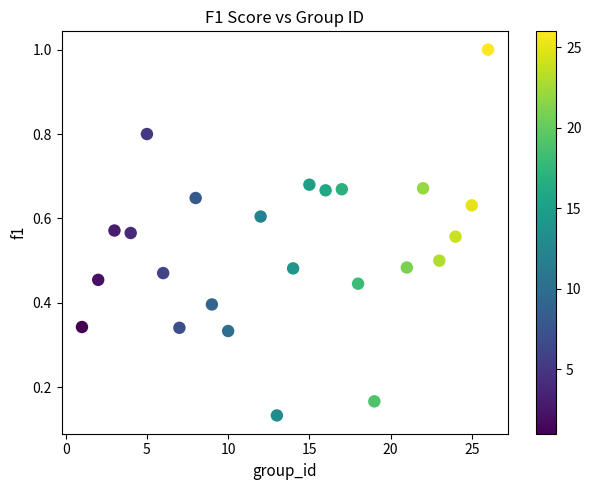

What is the range of X values (max minus min)?

25.0